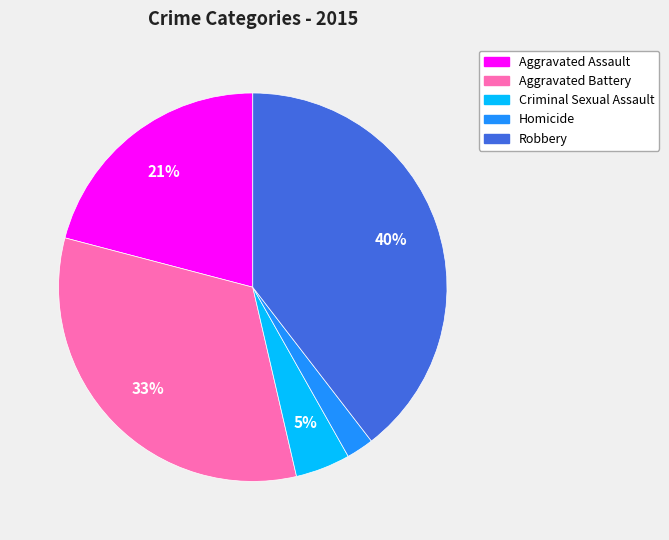

To the nearest percent, what percentage of the pie is Homicide?

2%